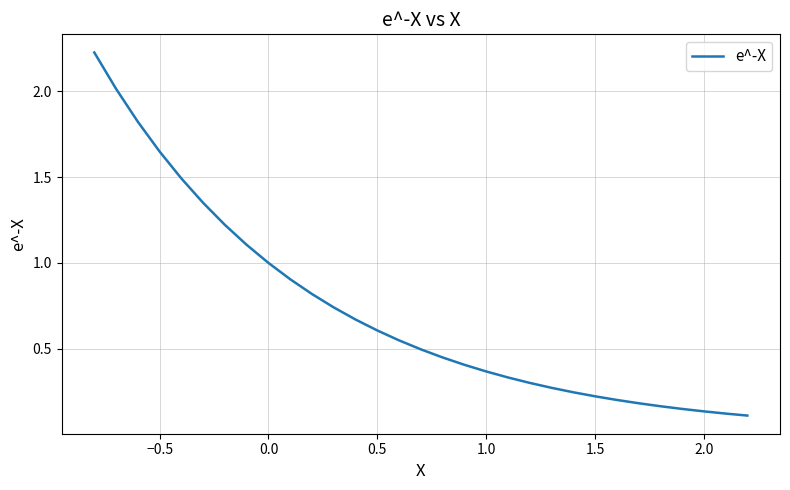

Is this an area chart (filled region under the line)?

No